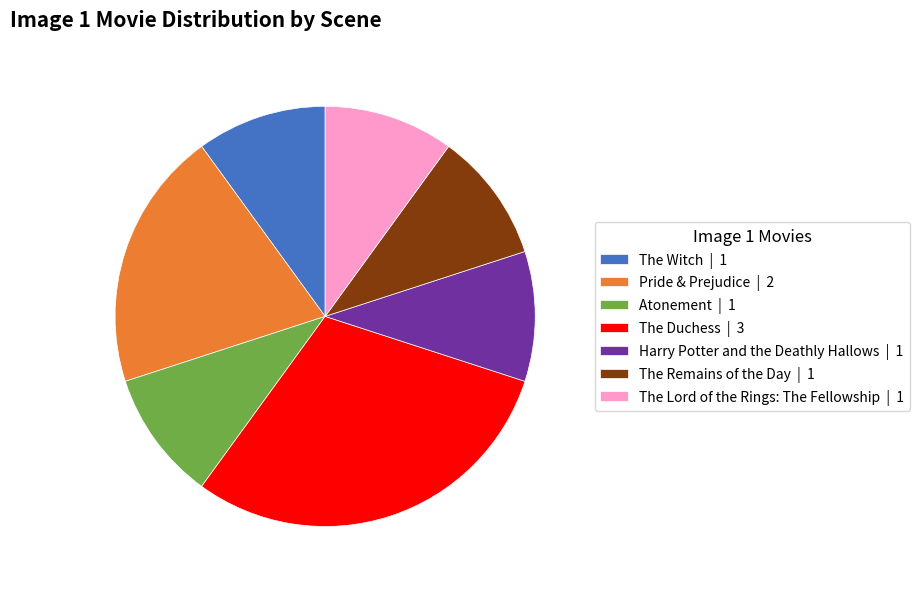

Which slice is the largest?

The Duchess | 3